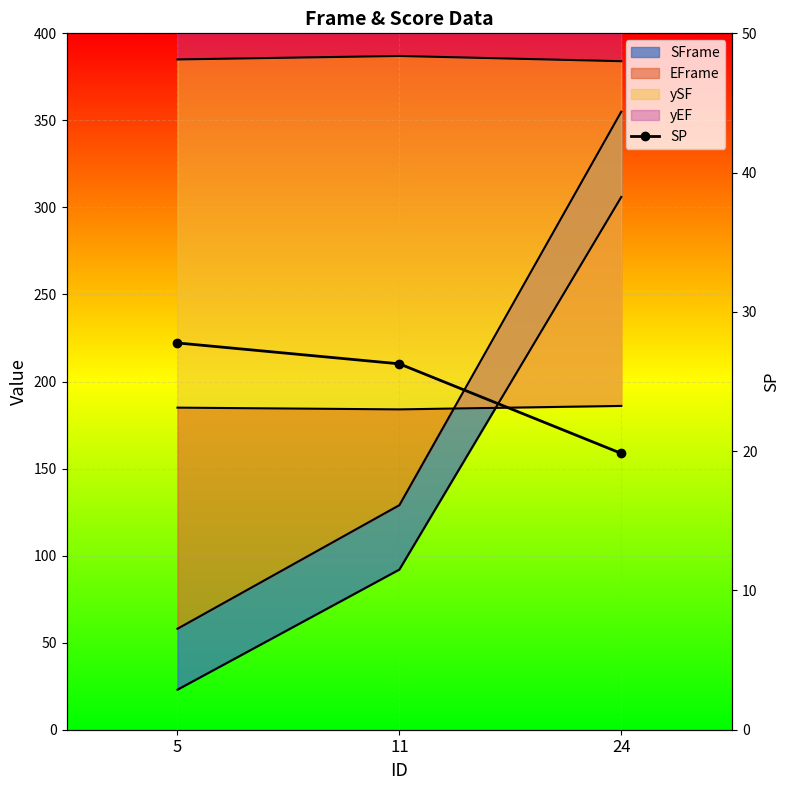

What is the average value?

24.6